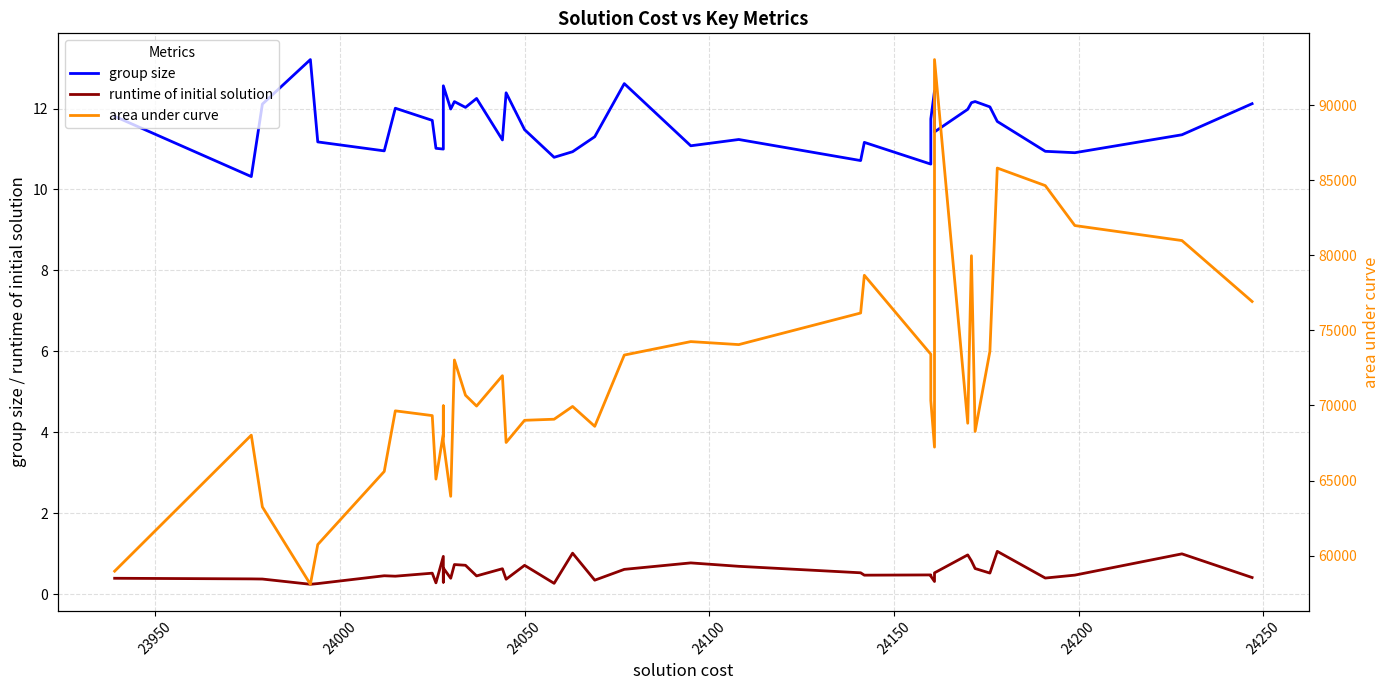

How many data points in group size are above 11?

31